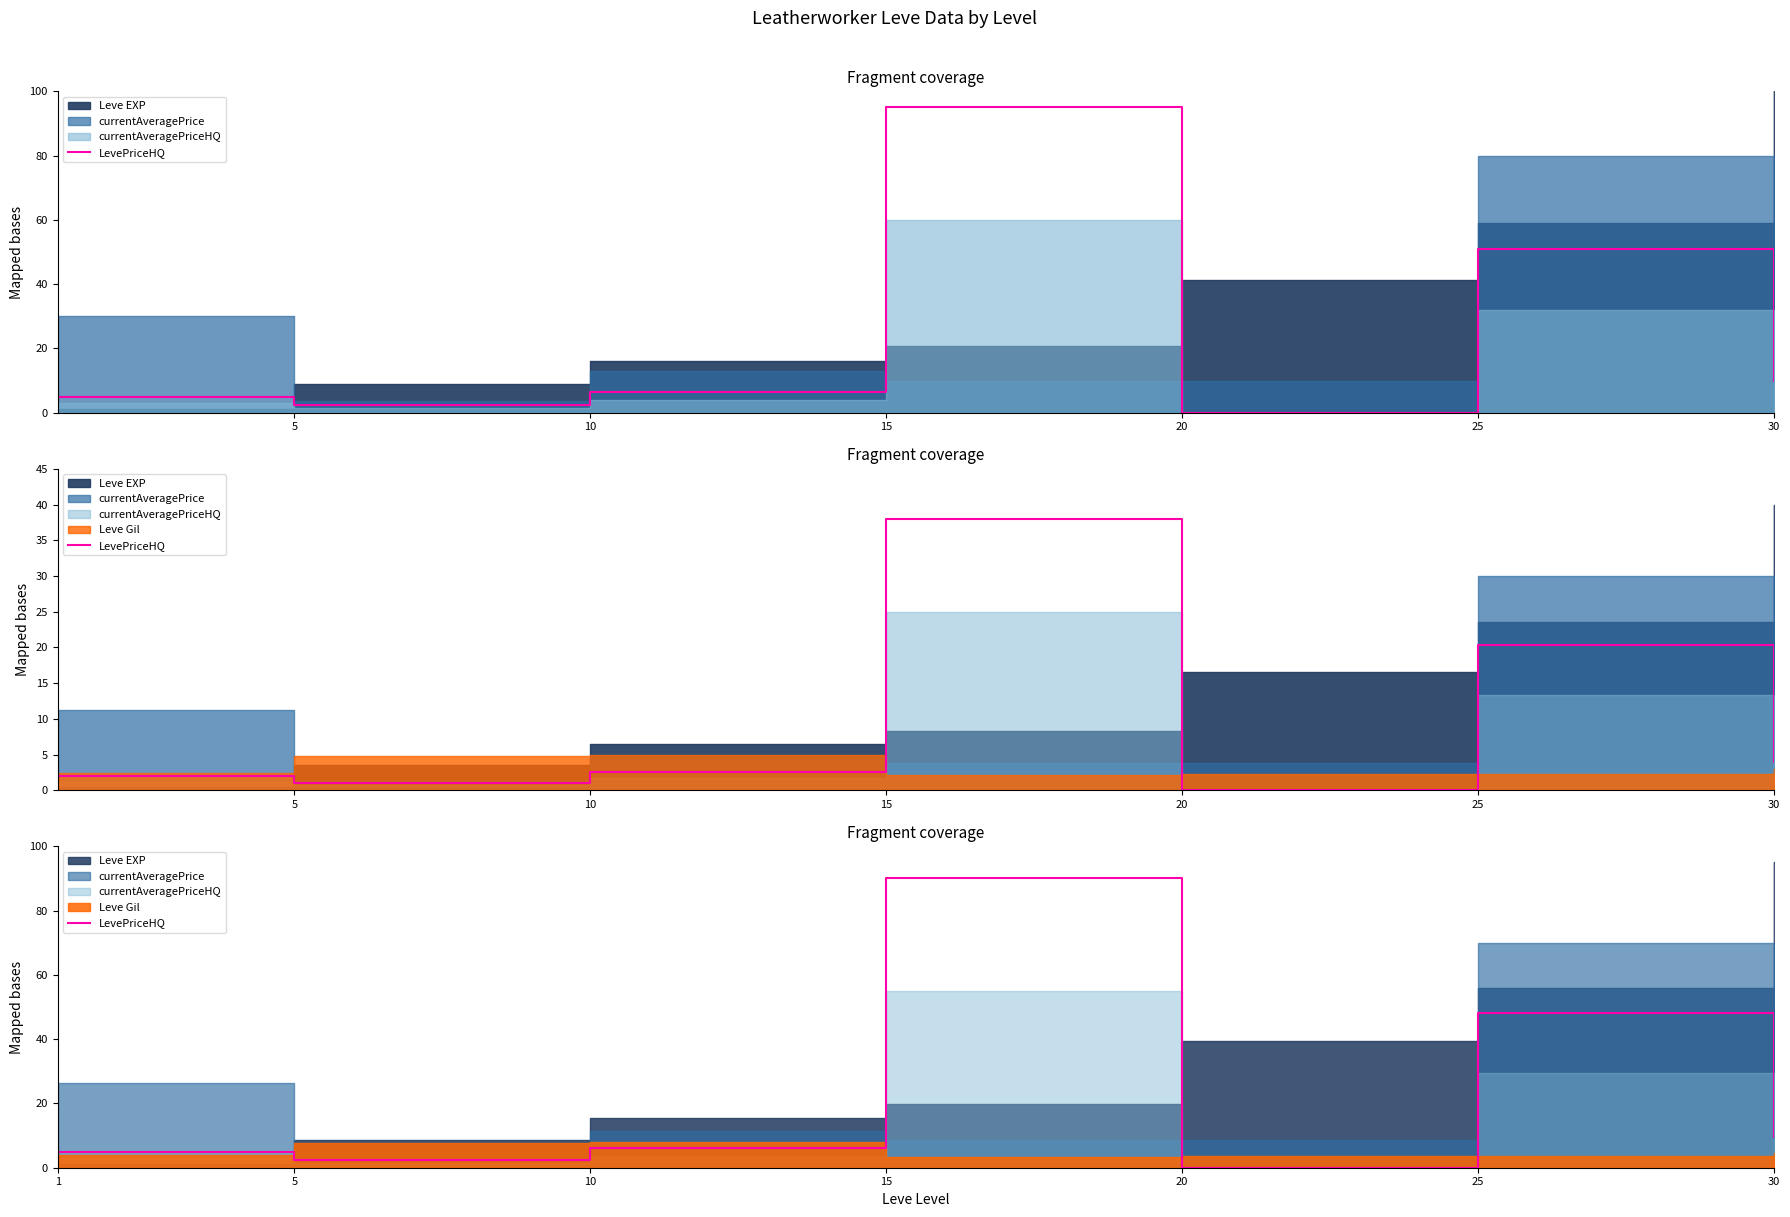

How many points are higher than both their immediate neighbors (excluding endpoints)?

2